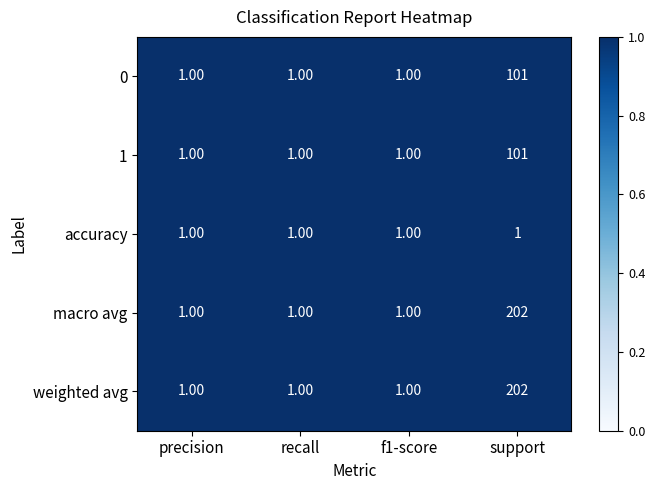

What is the sum of all accuracy values?

4